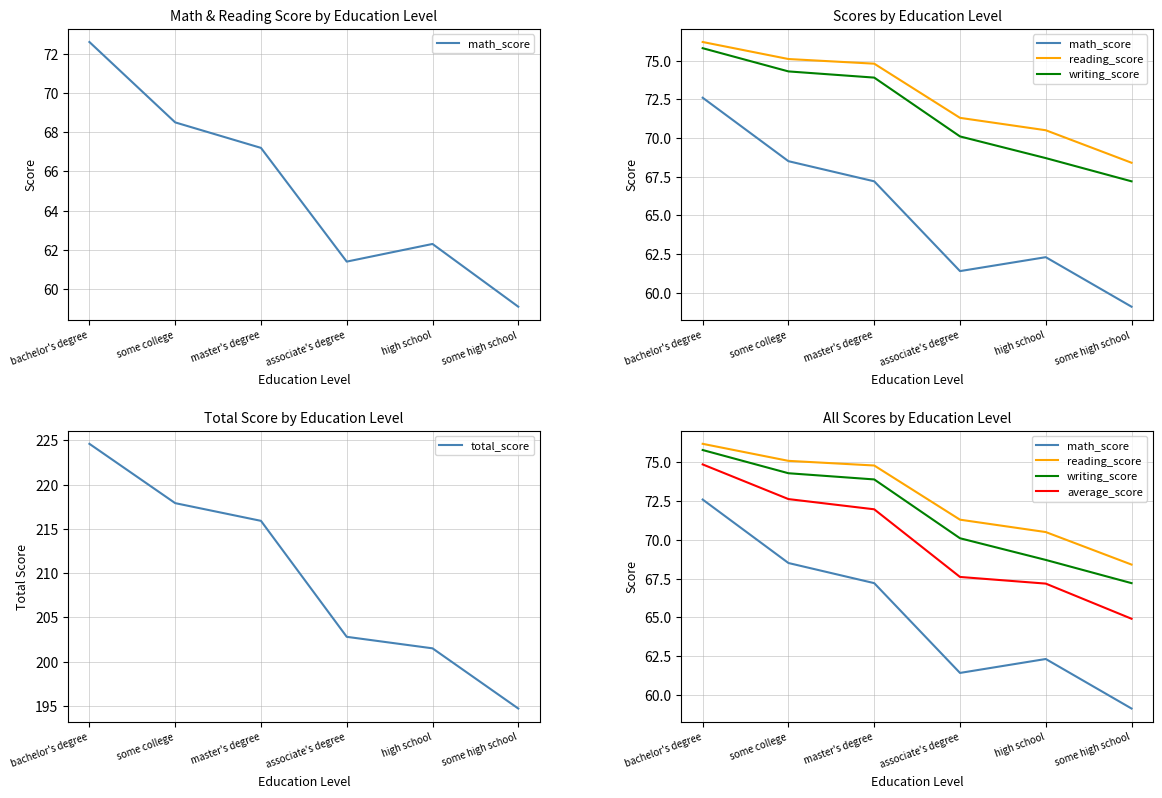

What is the sum of the average_score values at associate's degree and some high school?

132.5